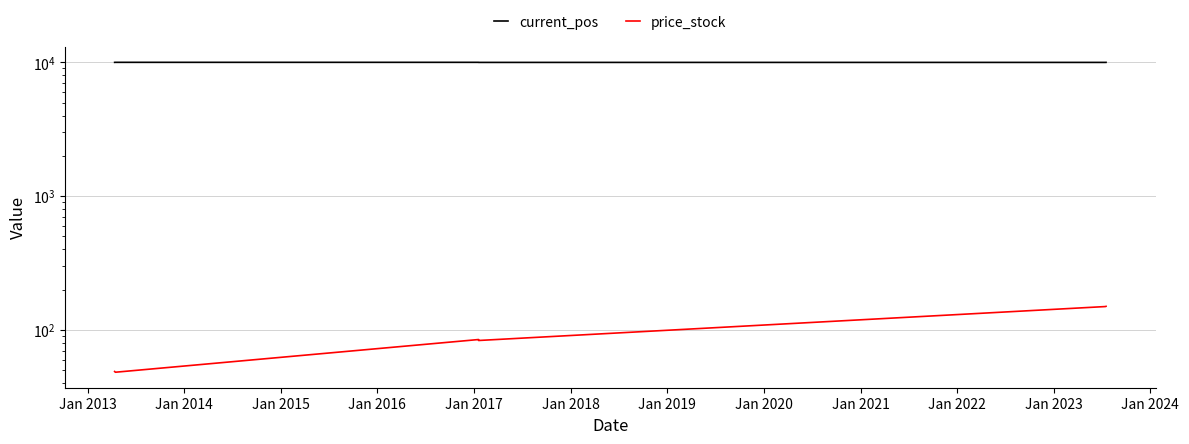

How many lines are shown in the chart?

2